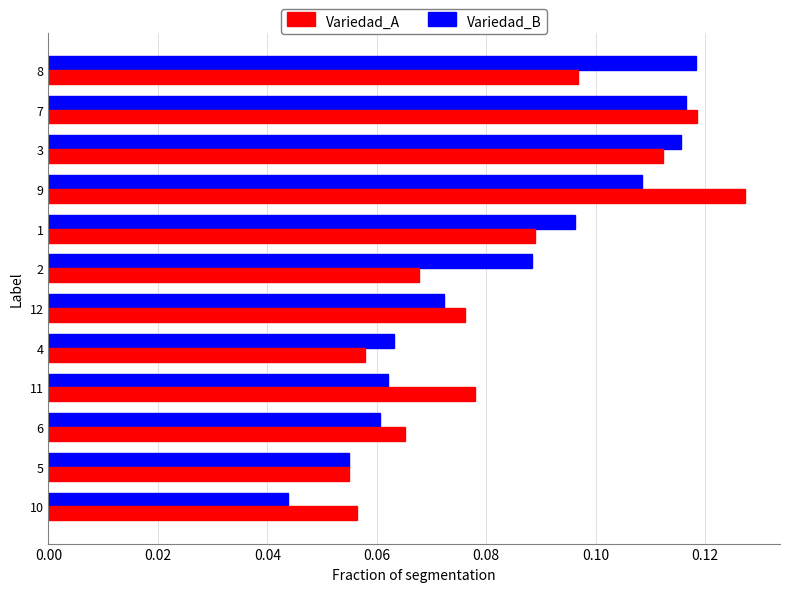

At how many categories does at least one series exceed 0?

12